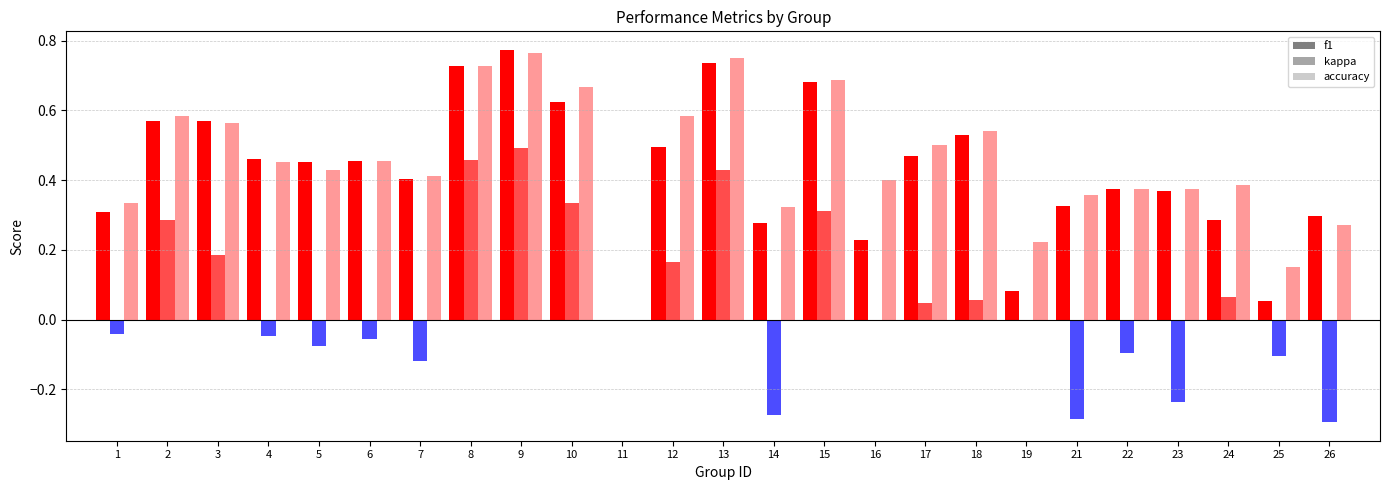

Which category has the lowest value in the accuracy series?

11